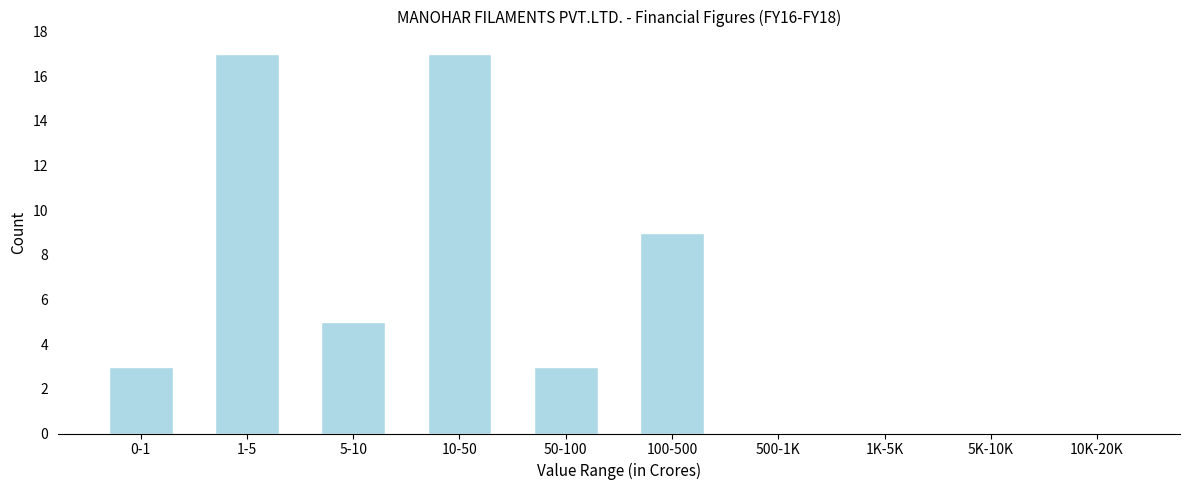

Reading left to right, what are all the values shown in this chart?

0-1=3	1-5=17	5-10=5	10-50=17	50-100=3	100-500=9	500-1K=0	1K-5K=0	5K-10K=0	10K-20K=0